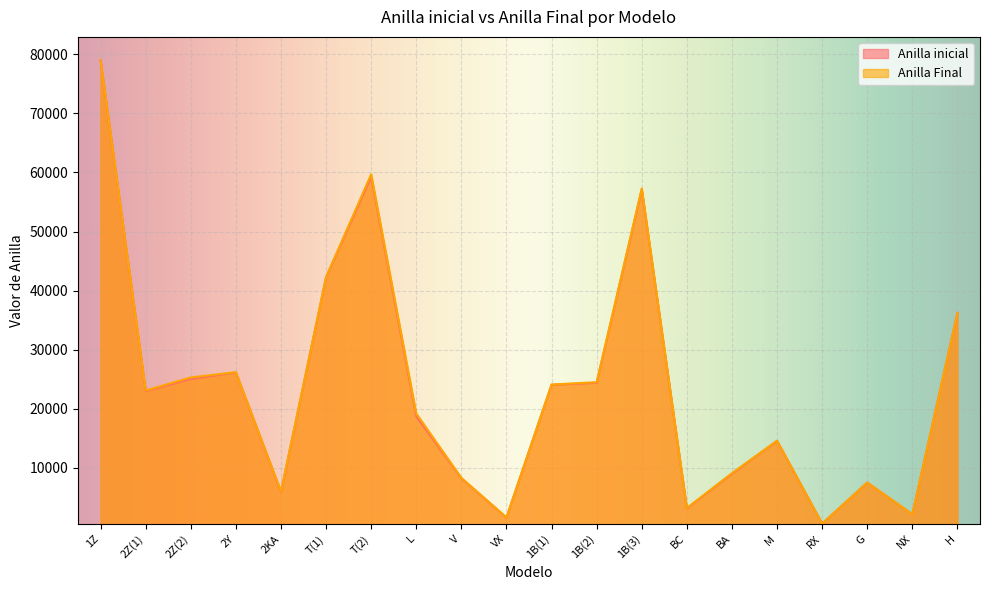

True or false: Anilla inicial and Anilla Final cross at least once.

False